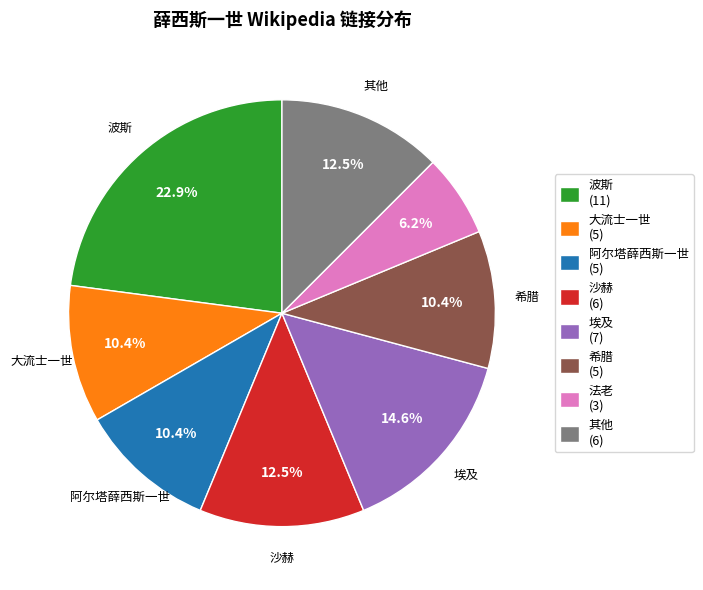

Combined, what portion of the pie is 波斯 (11) and 大流士一世 (5)?

33.3%